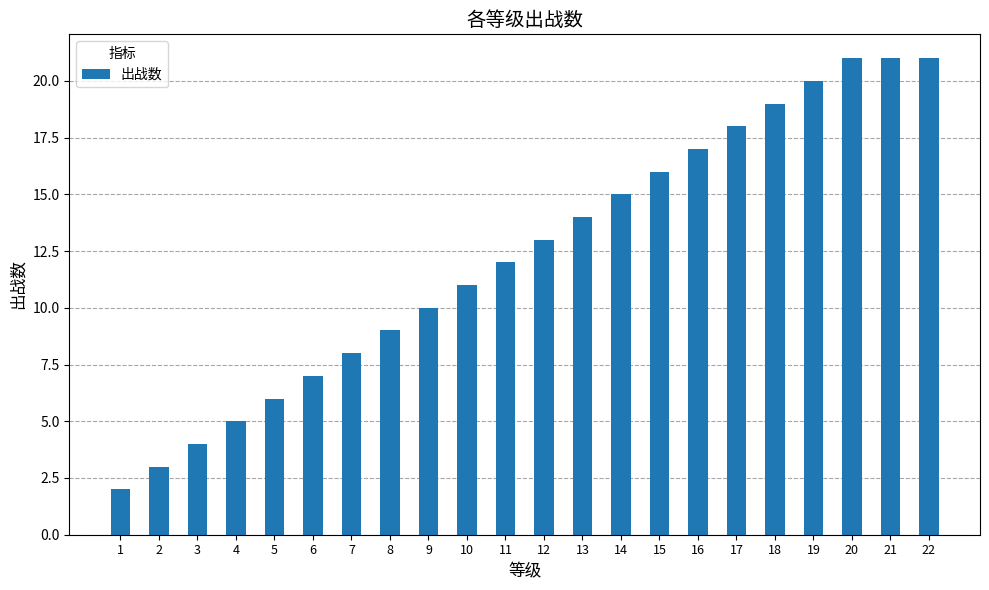

What is the difference between the maximum and second lowest values?

18